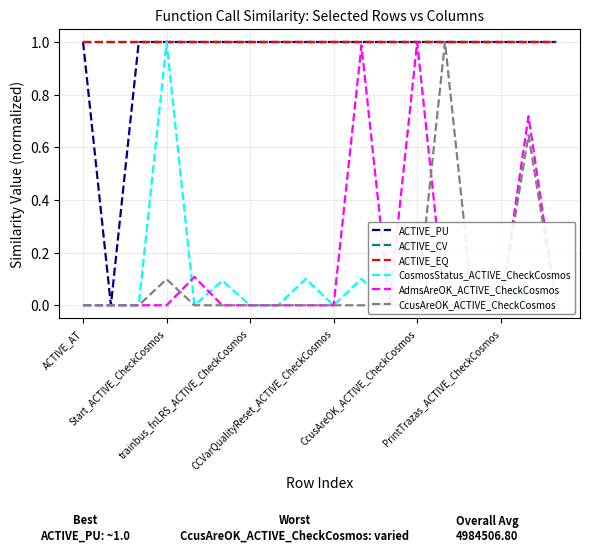

Between ACTIVE_AT and CCVarQualityReset_ACTIVE_CheckCosmos, which series saw the biggest shift?

AdmsAreOK_ACTIVE_CheckCosmos